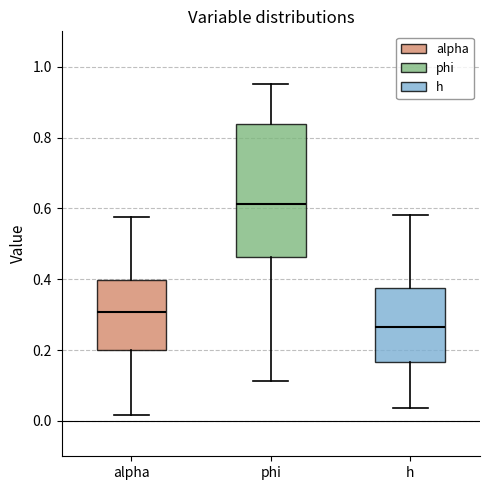

Which box's median line is the highest?

phi